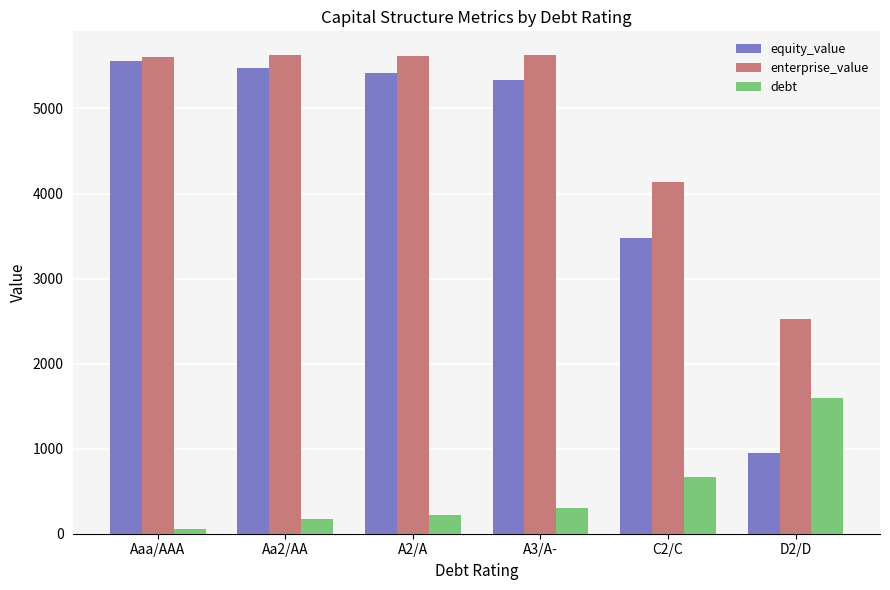

What is the greatest value displayed?

5625.7